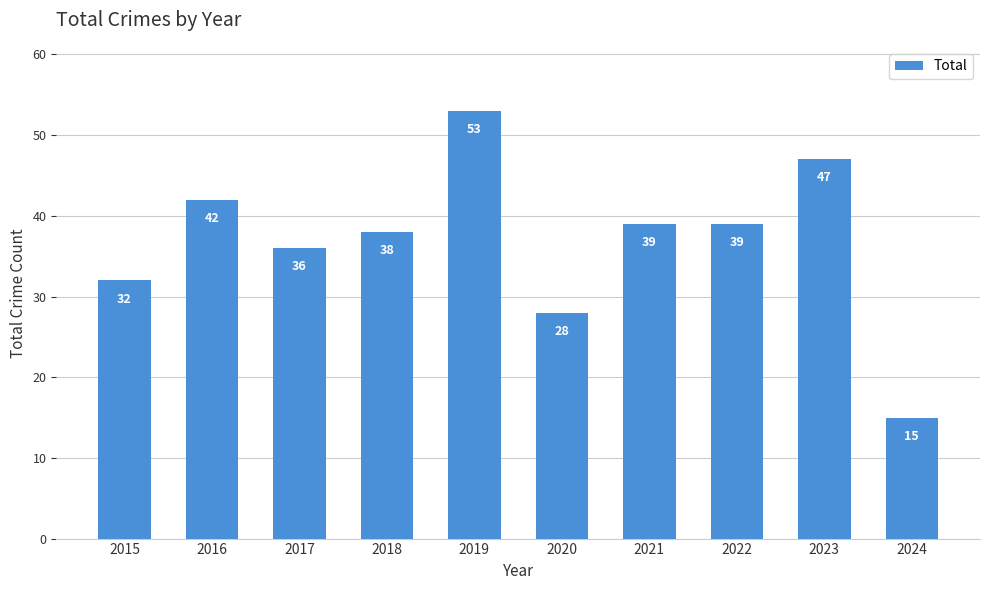

Reading left to right, extract all data points from this chart.

32	42	36	38	53	28	39	39	47	15